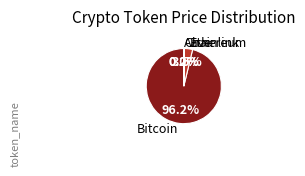

Does any single category account for the majority?

Yes